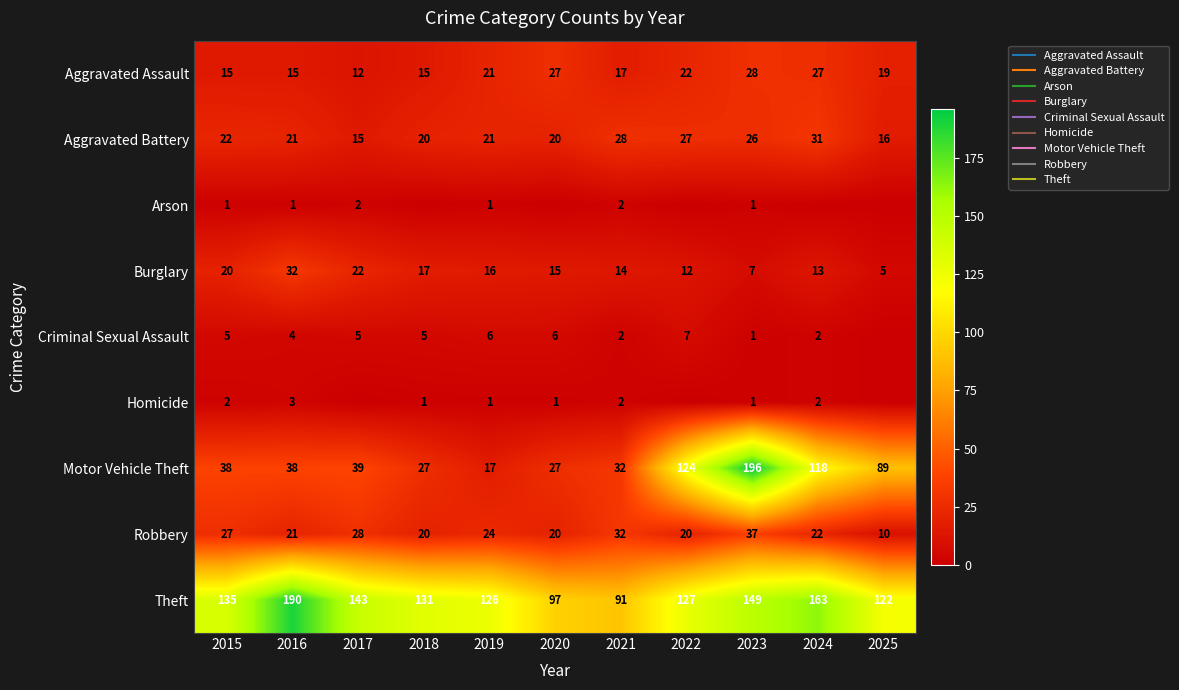

What is the total value across all series at 2016?

325